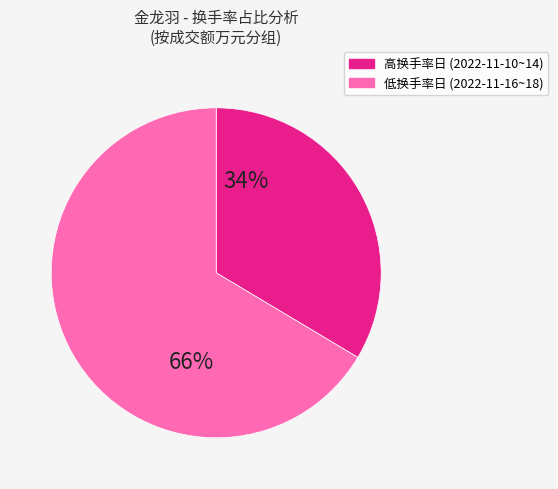

How many slices are in this pie chart?

2